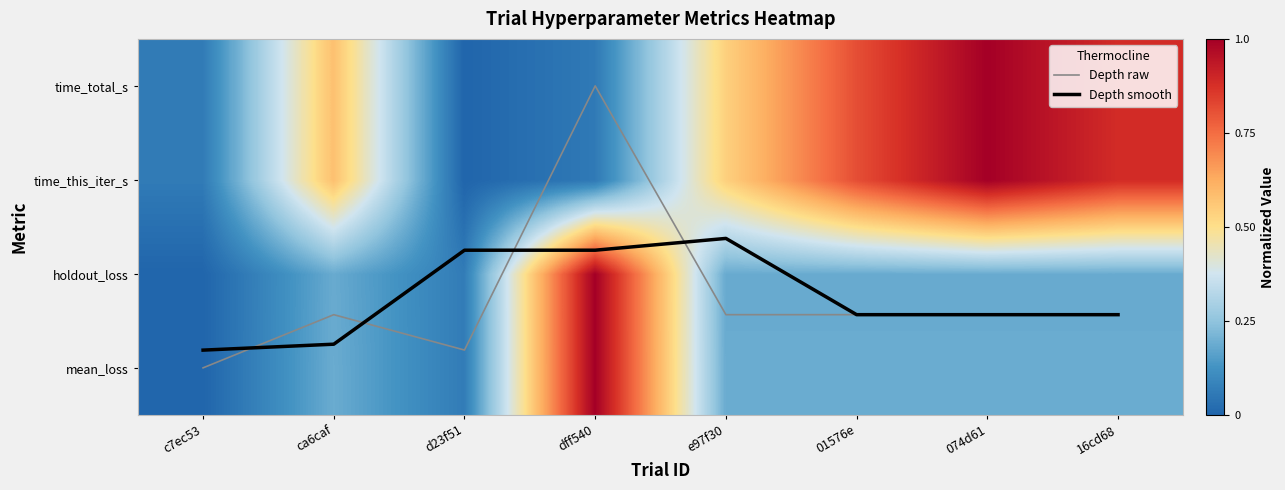

List the series in order of their peak value, highest first.

Depth raw, Depth smooth, mean_loss, holdout_loss, time_this_iter_s, time_total_s